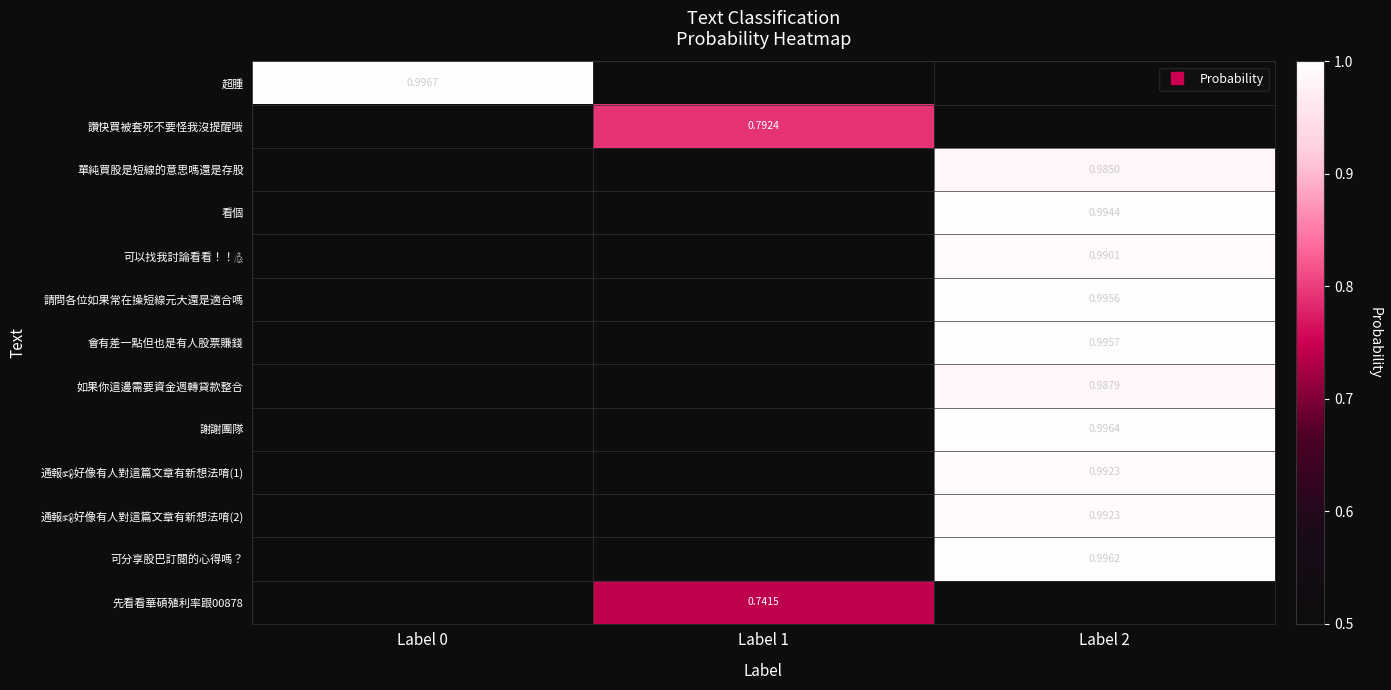

How many categories are shown in the chart?

3